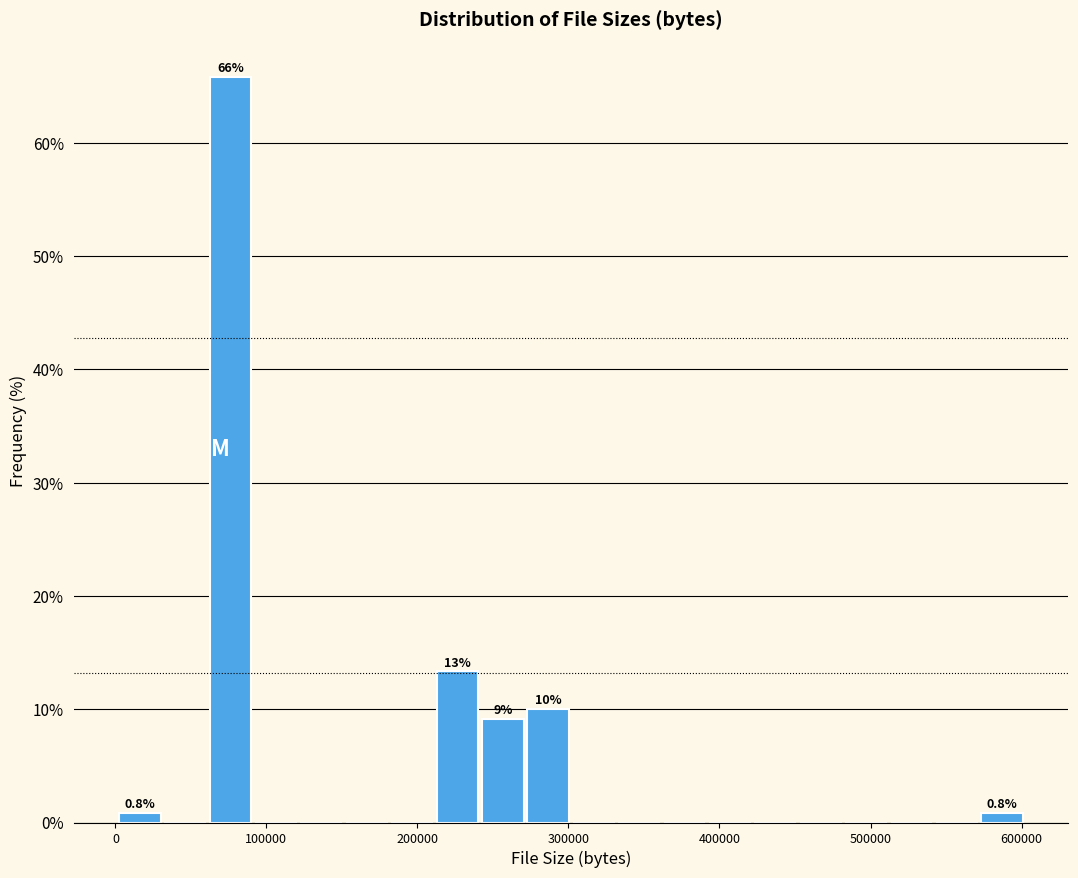

Around what value on the x-axis is the tallest bar? Give the approximate position of its centre, as read against the axis.

80000